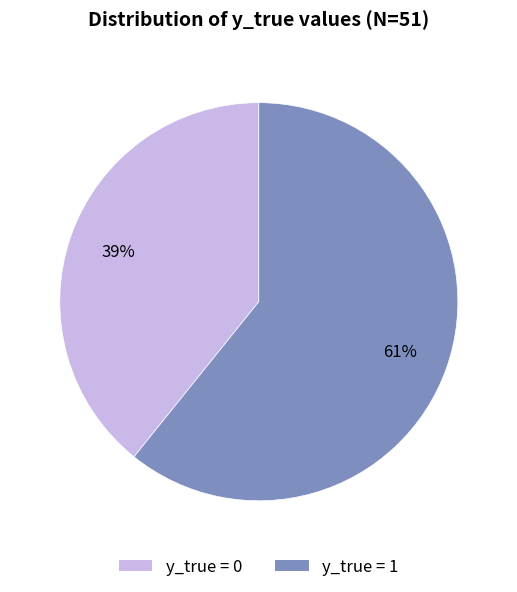

Count the number of slices in the pie.

2